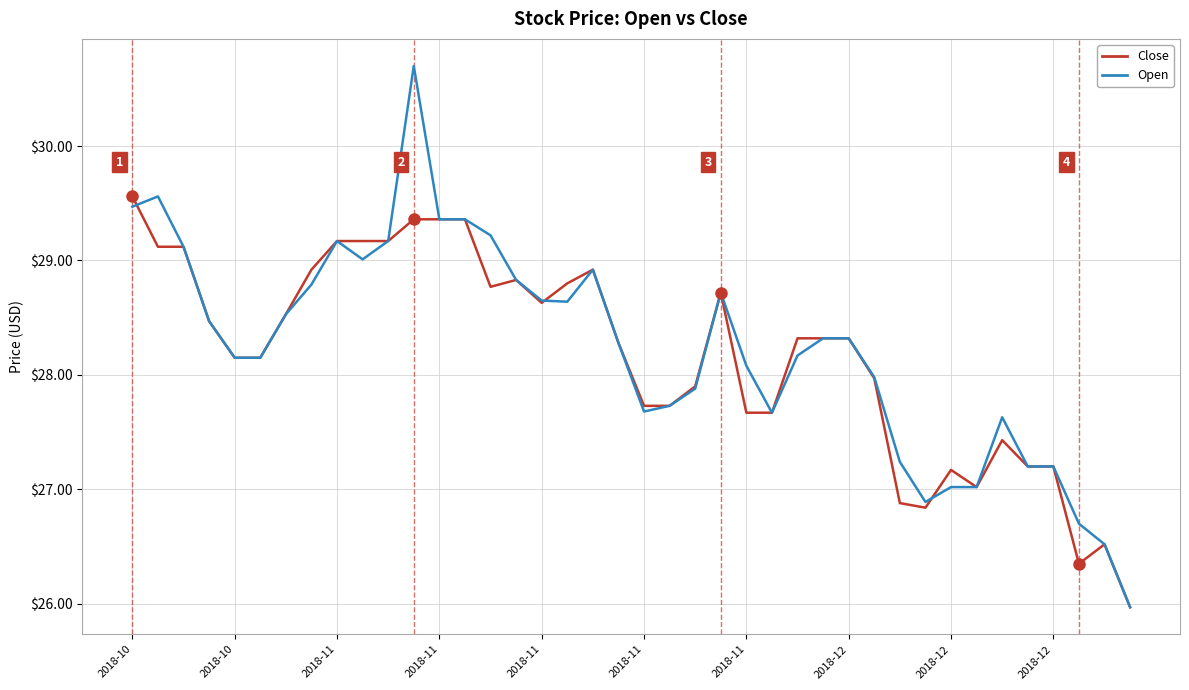

What is the lowest value of the Close series?

26.0